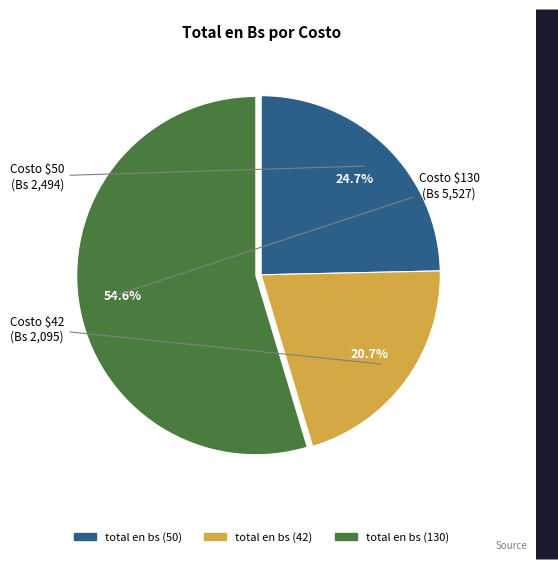

To the nearest percent, what is the average slice percentage?

33%